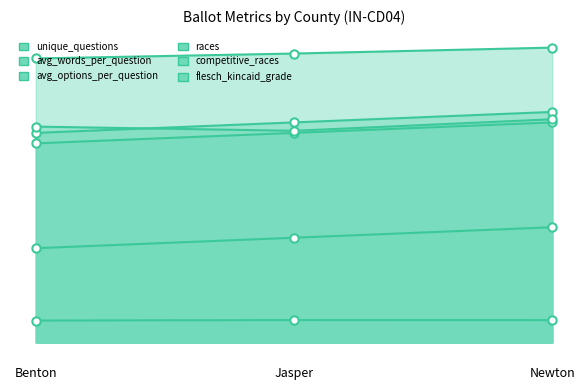

What is the greatest value displayed?

28.1